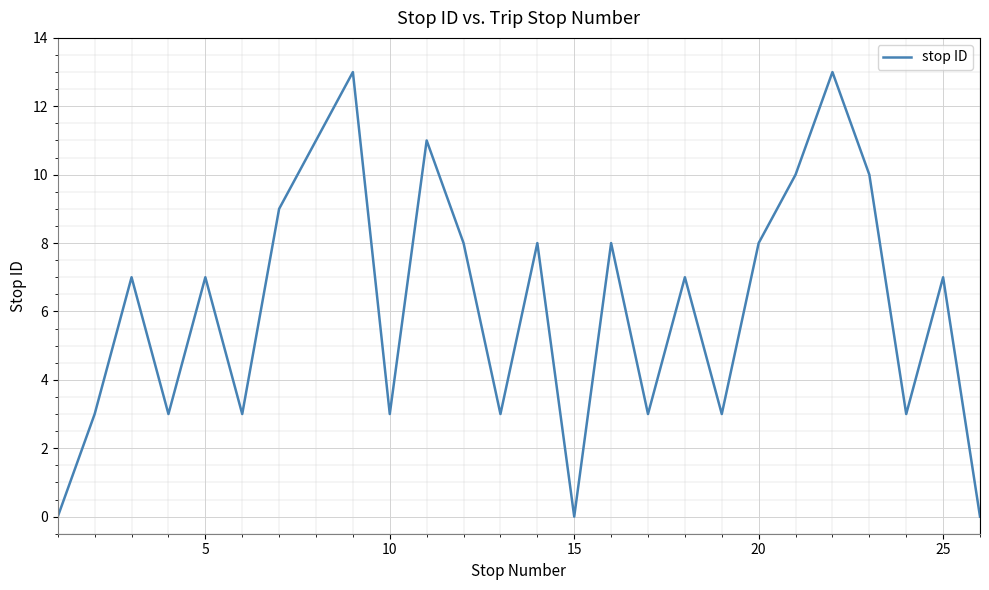

What is the difference between the second highest and second lowest values?

13